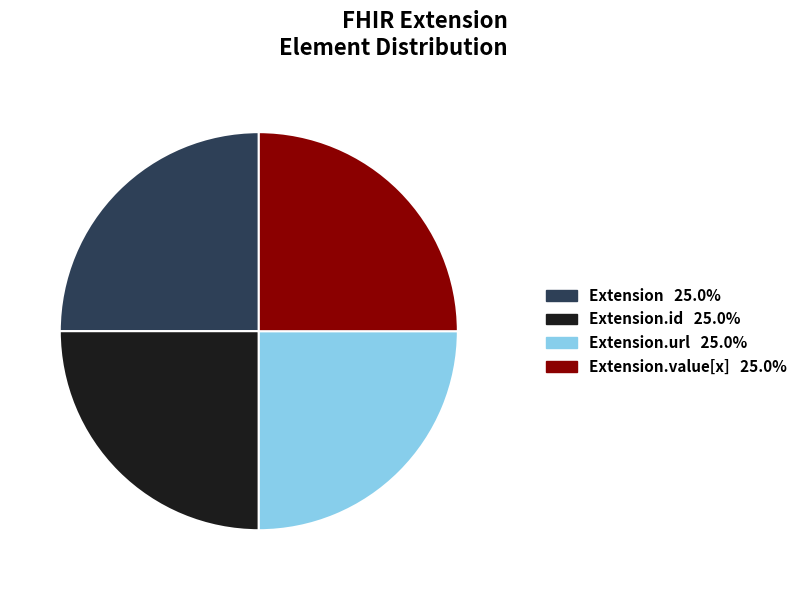

Is there a majority slice in this chart?

No